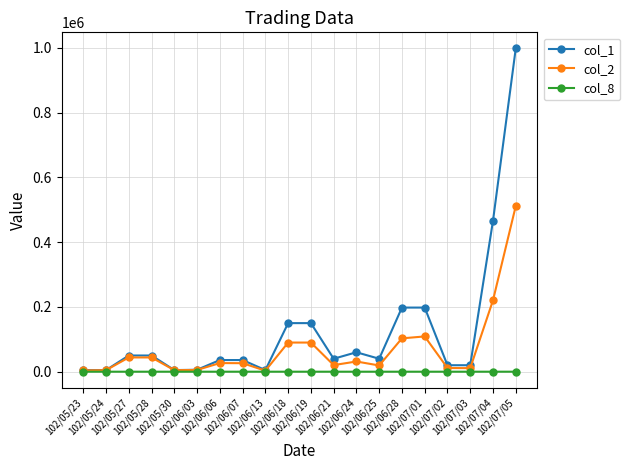

Which series has the largest total across all categories?

col_1